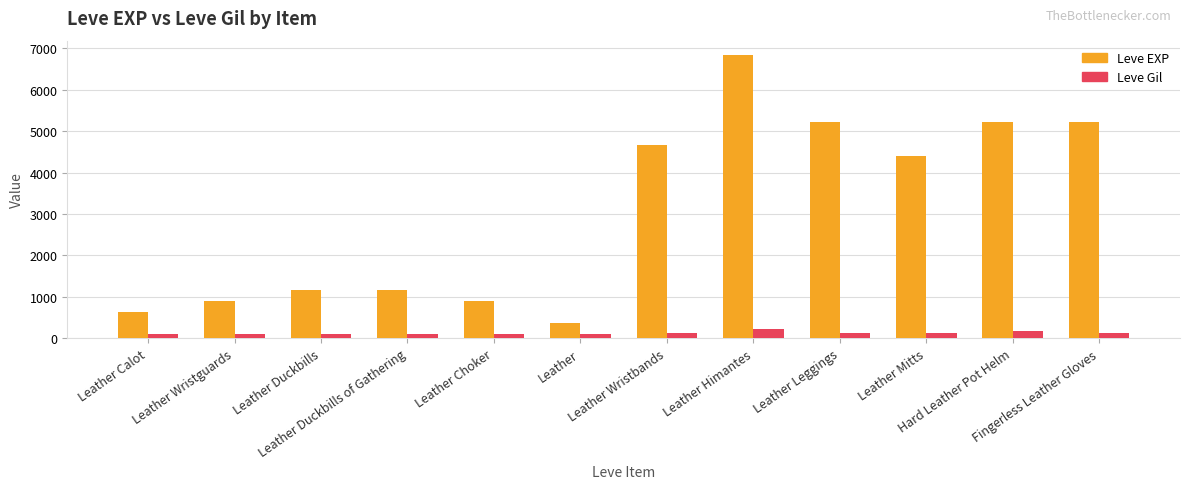

Rank the series by their maximum value, from lowest to highest.

Leve Gil, Leve EXP